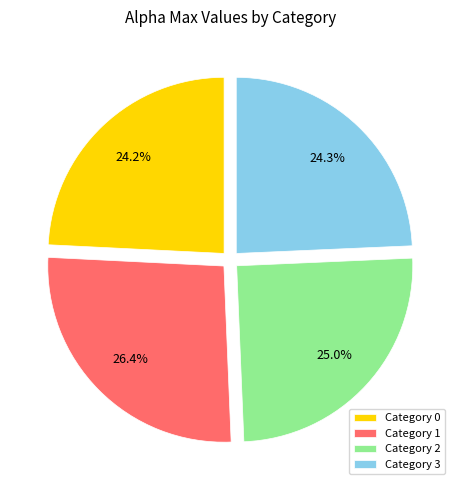

Count the number of slices in the pie.

4